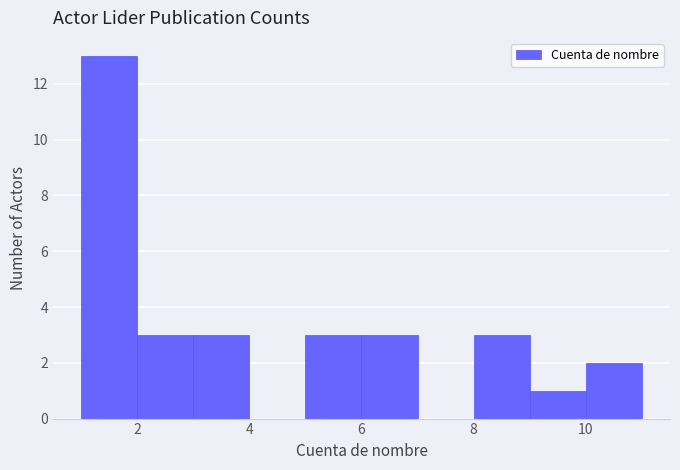

Reading left to right, list every bar in this chart as the range it spans on the x-axis followed by its height. The values are not printed on the chart, so give them approximately, as read against the axis.

1 to 2: 13
2 to 3: 3
3 to 4: 3
4 to 5: 0
5 to 6: 3
6 to 7: 3
7 to 8: 0
8 to 9: 3
9 to 10: 1
10 to 11: 2